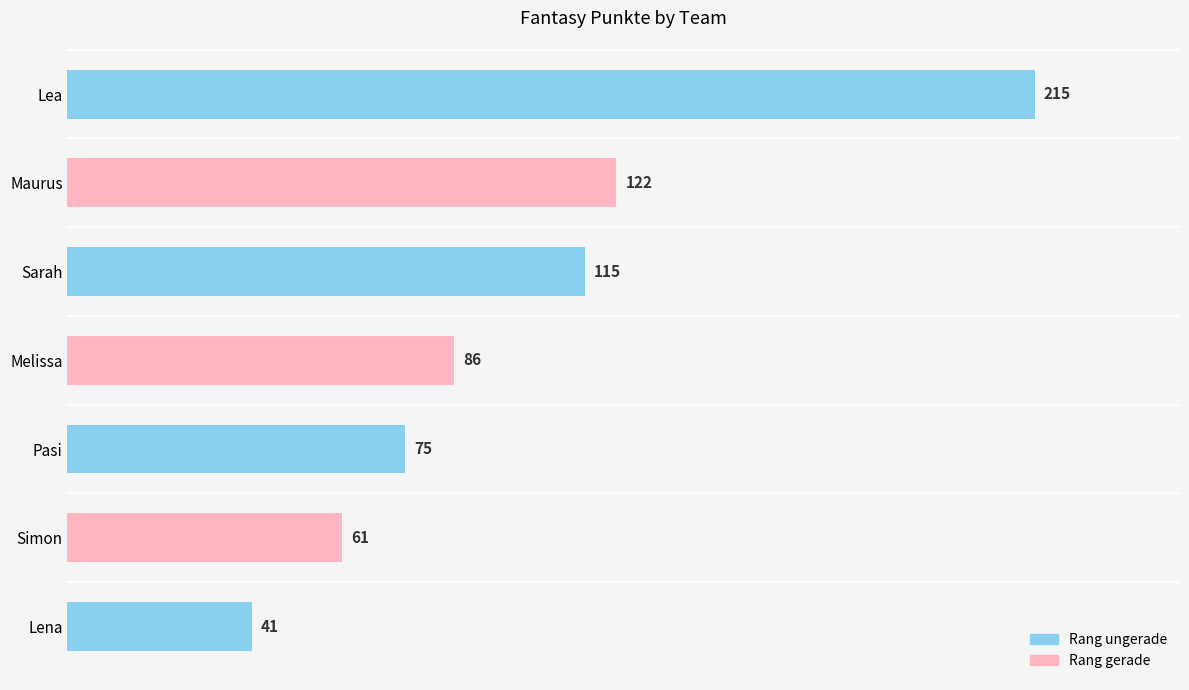

What is the change in value from Lea to Melissa?

-129